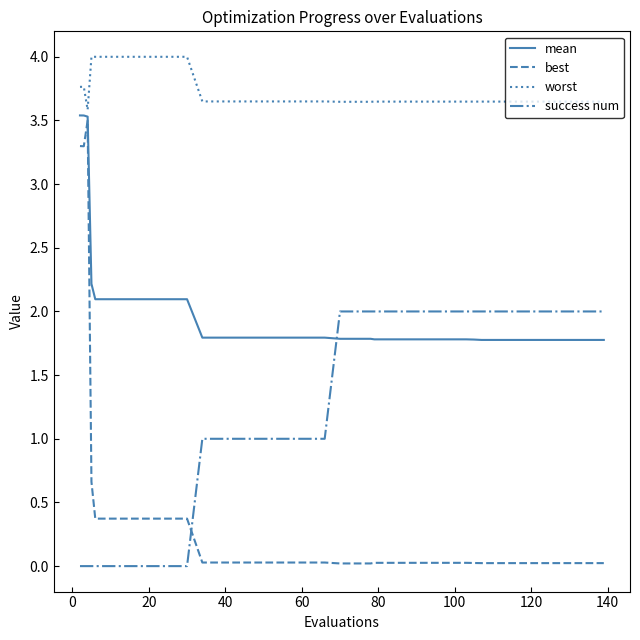

What is the lowest value of the mean series?

1.8